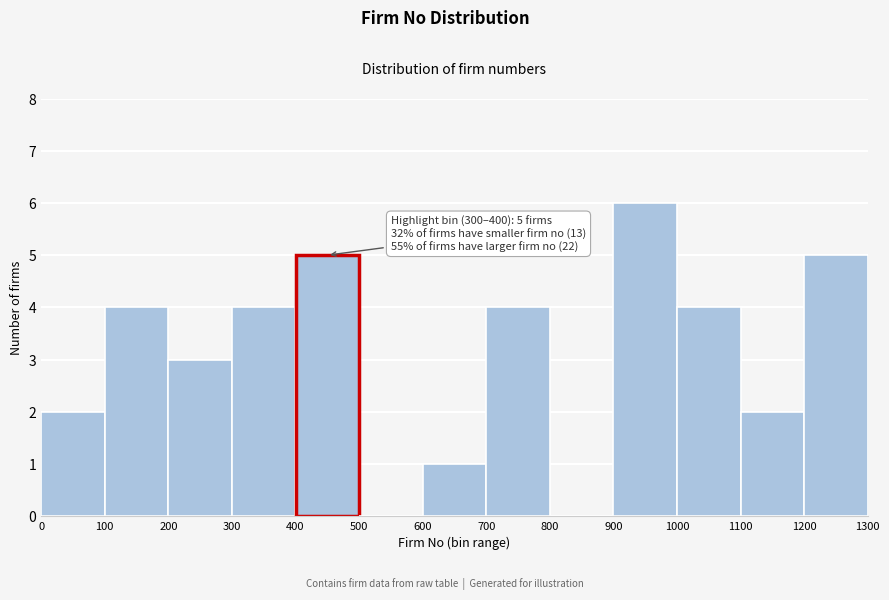

Over which range of the x-axis is the bar tallest?

900 to 1000